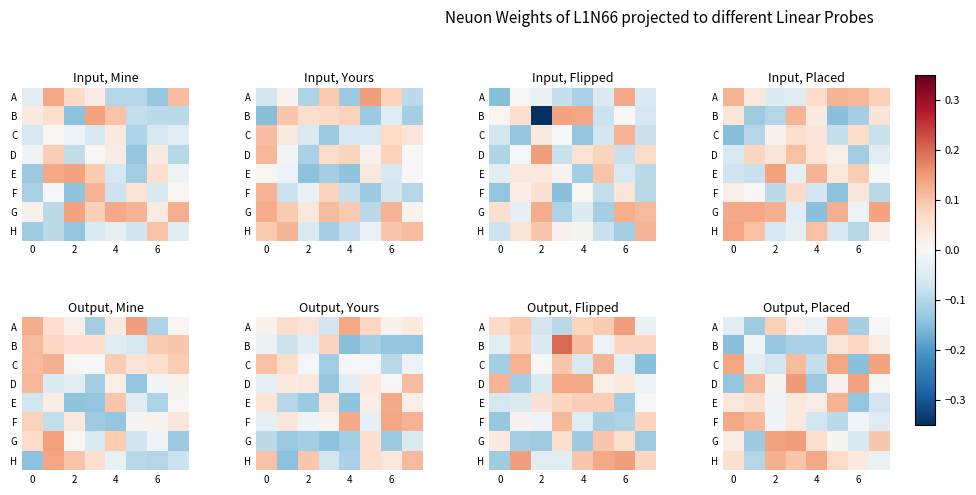

What is the lowest value of the G series?

-0.1